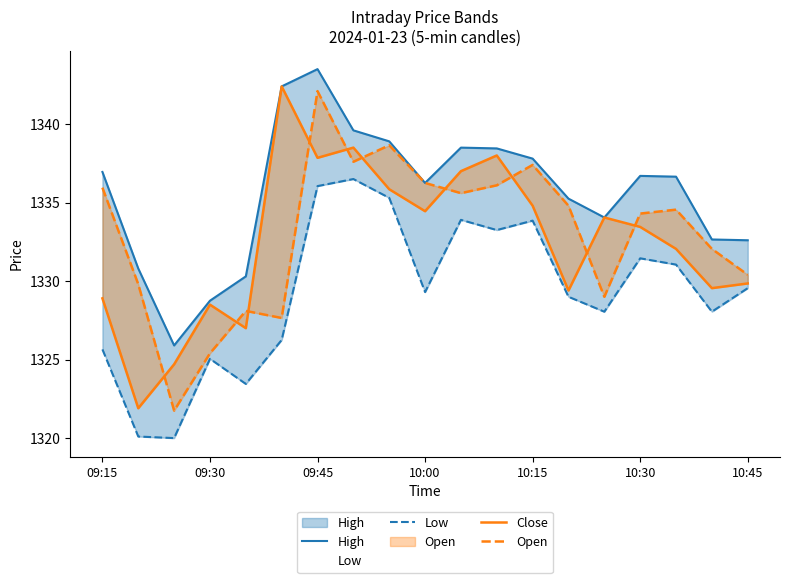

How many data points in High are above 1336?

11